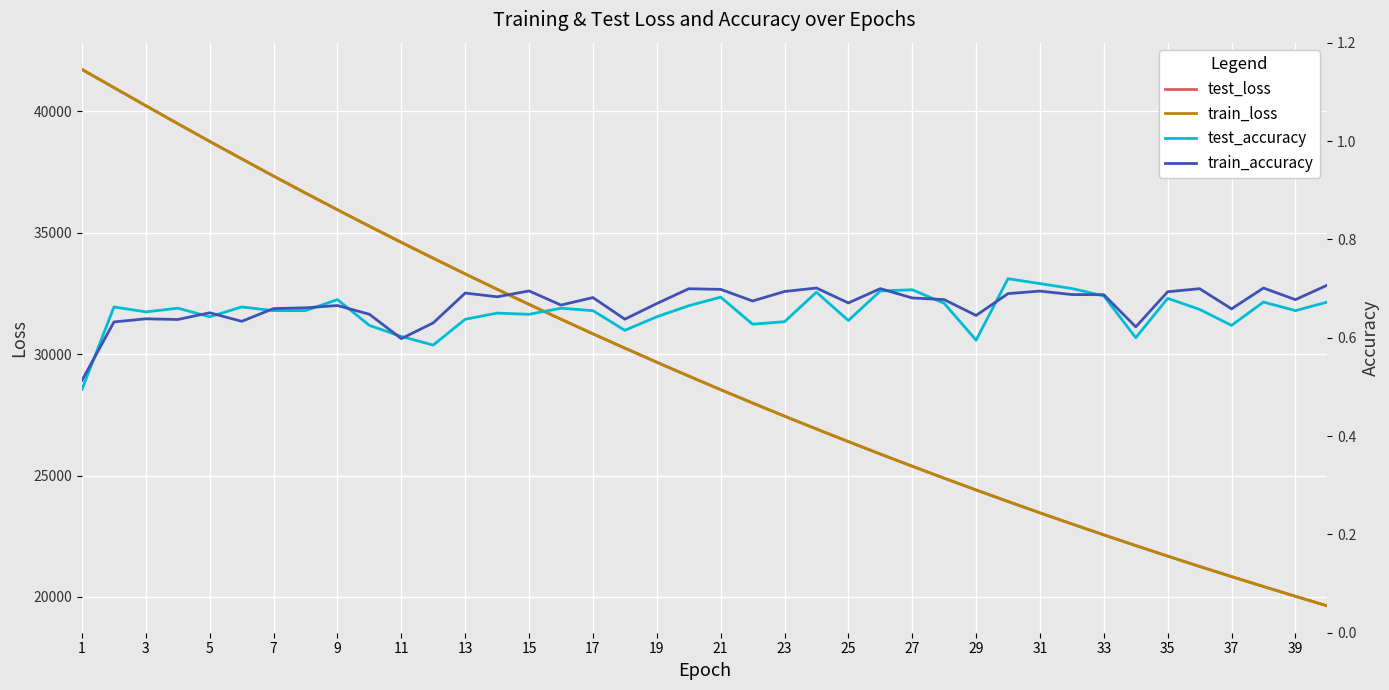

What is the lowest value of the train_loss series?

19633.3